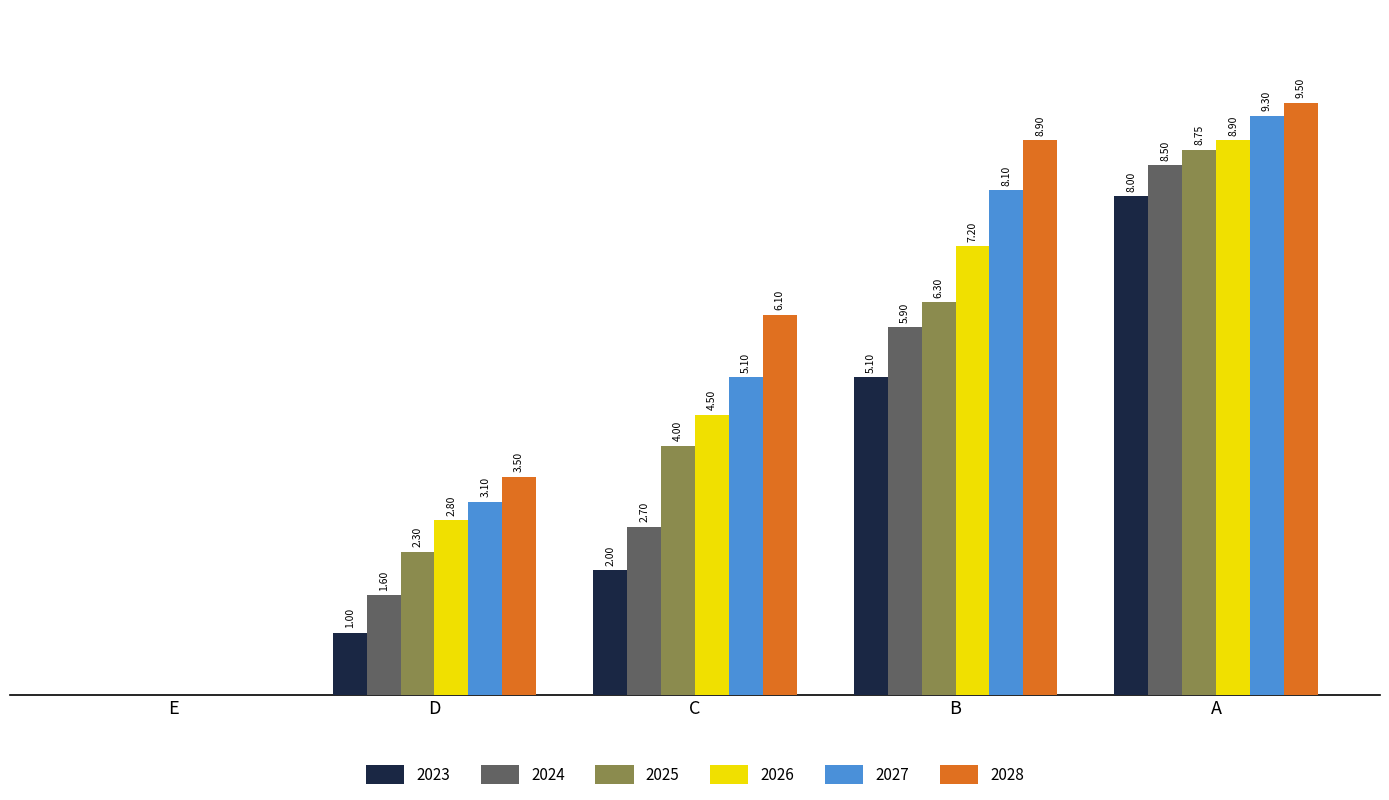

At which category is the sum across all series the highest?

A